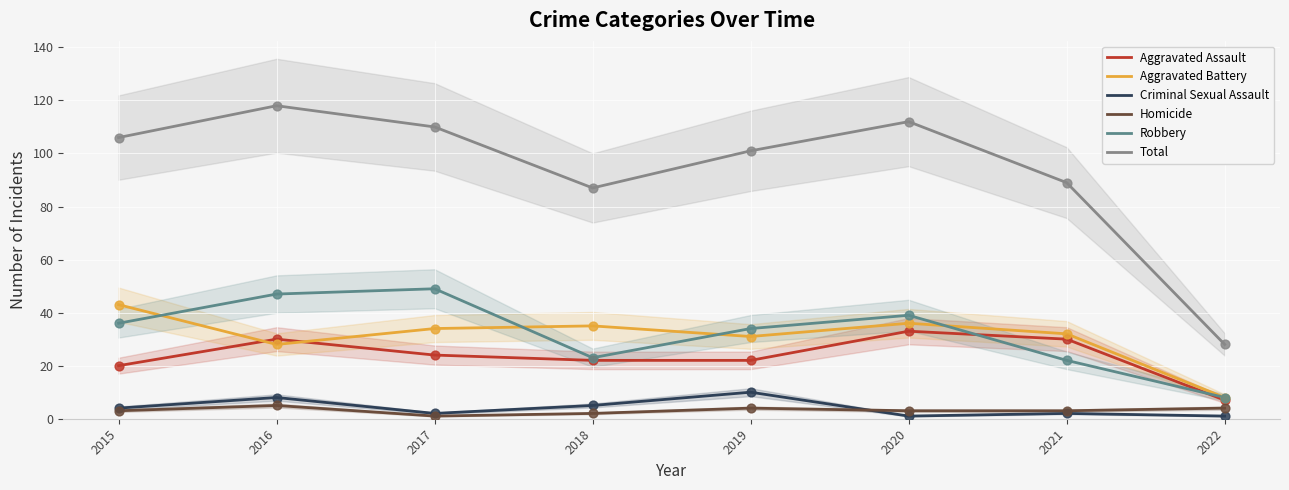

Which series reaches the maximum Y coordinate?

Total